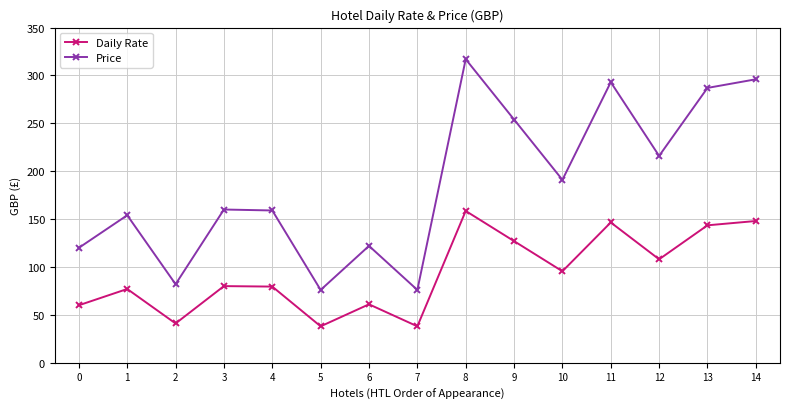

True or false: Daily Rate and Price intersect in this chart.

False